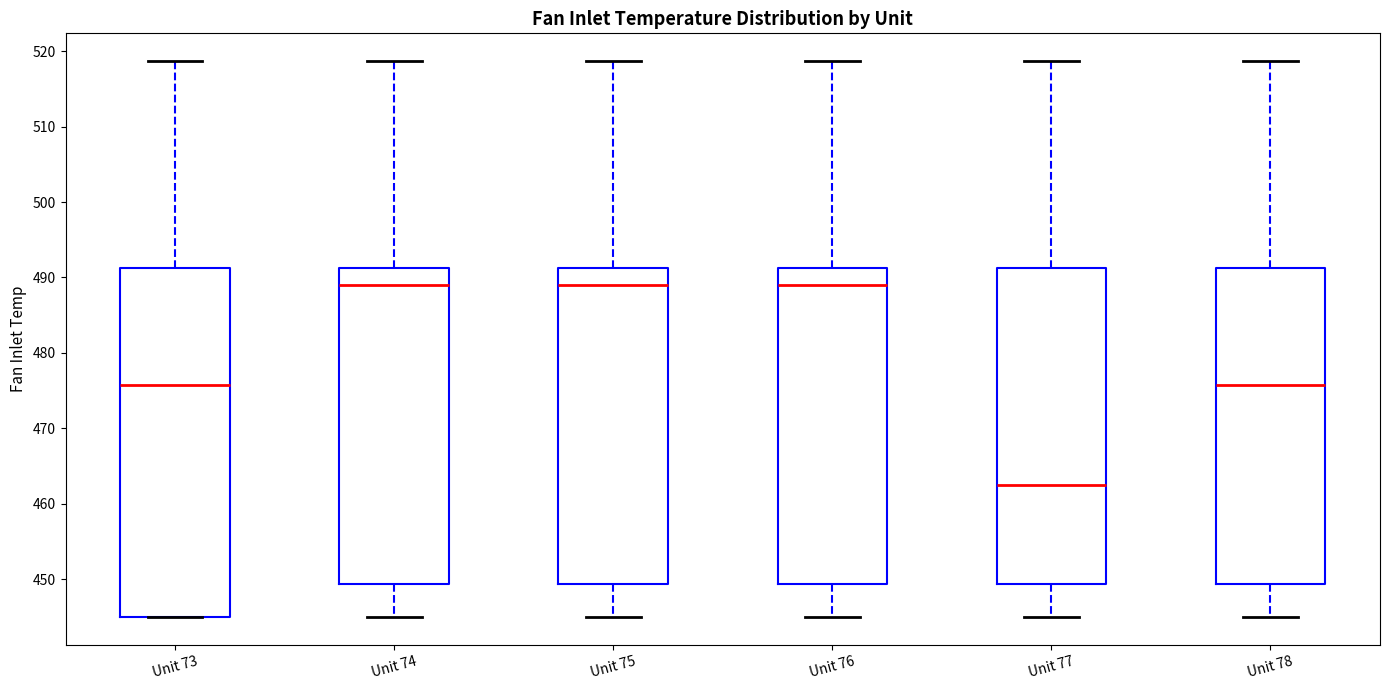

Reading left to right, transcribe this box plot: for each box, give where its median line is, the range the box spans, and where its two whiskers end, as read against the y-axis. The values are not printed on the chart, so give them approximately, as read against the axis.

Unit 73: median 476, box 445 to 491, whiskers 445 to 519
Unit 74: median 489, box 449 to 491, whiskers 445 to 519
Unit 75: median 489, box 449 to 491, whiskers 445 to 519
Unit 76: median 489, box 449 to 491, whiskers 445 to 519
Unit 77: median 463, box 449 to 491, whiskers 445 to 519
Unit 78: median 476, box 449 to 491, whiskers 445 to 519